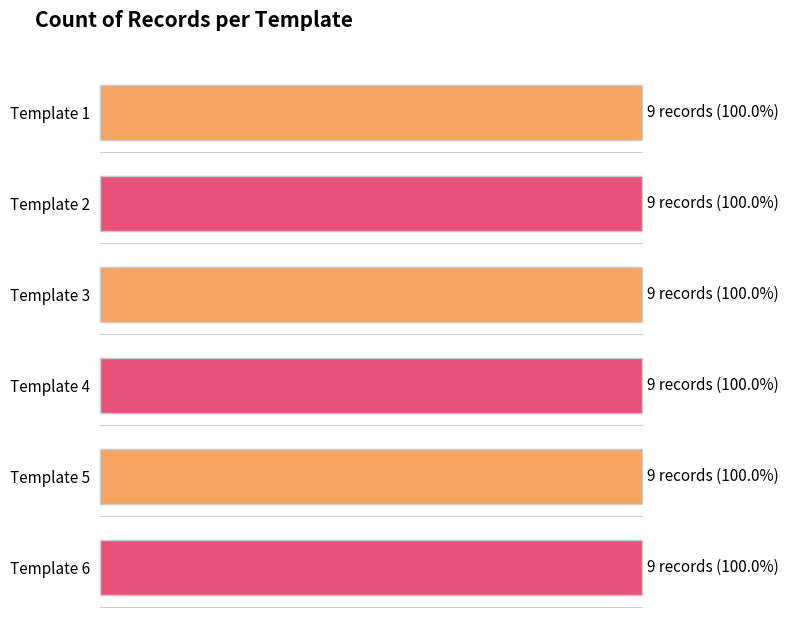

True or false: the data shows 9 at 3.

True